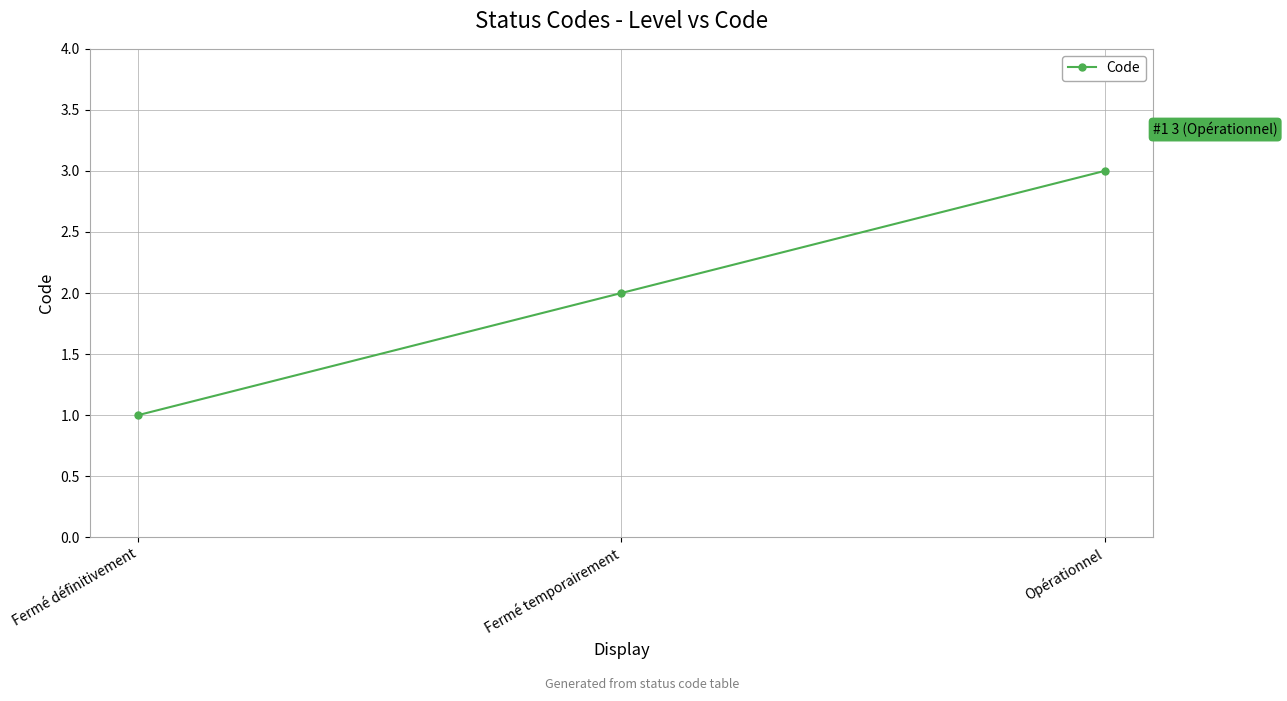

What is the value of the 3rd point from the left?

3